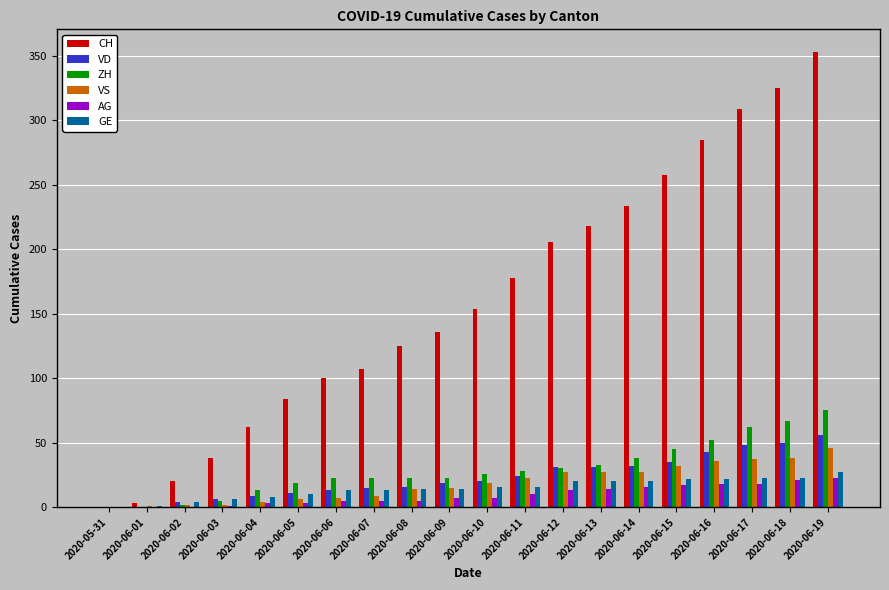

Between 2020-06-06 and 2020-06-17, which series saw the biggest shift?

CH